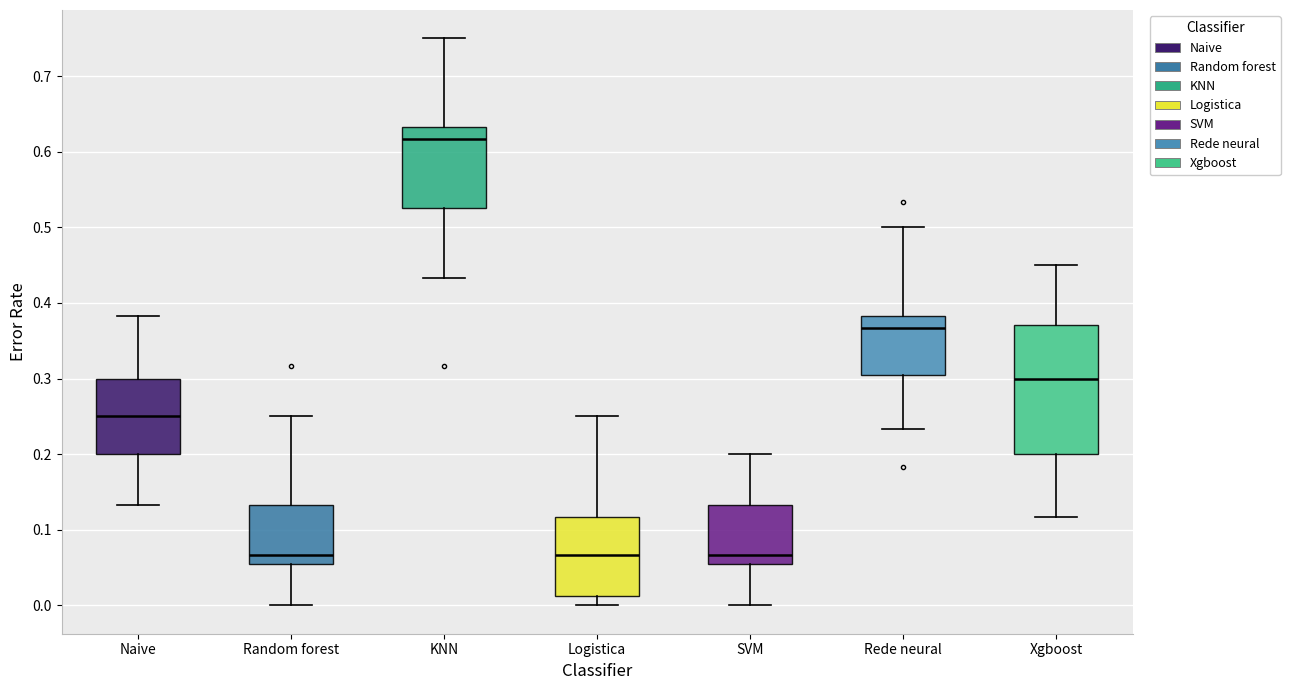

Reading left to right, read every box against the y-axis: the position of its median line, the range the box covers, and the ends of its whiskers. The values are not printed on the chart, so give them approximately, as read against the axis.

Naive: median 0.25, box 0.20 to 0.30, whiskers 0.13 to 0.38
Random forest: median 0.07, box 0.05 to 0.13, whiskers 0.00 to 0.25
KNN: median 0.62, box 0.53 to 0.63, whiskers 0.43 to 0.75
Logistica: median 0.07, box 0.01 to 0.12, whiskers 0.00 to 0.25
SVM: median 0.07, box 0.05 to 0.13, whiskers 0.00 to 0.20
Rede neural: median 0.37, box 0.30 to 0.38, whiskers 0.23 to 0.50
Xgboost: median 0.30, box 0.20 to 0.37, whiskers 0.12 to 0.45